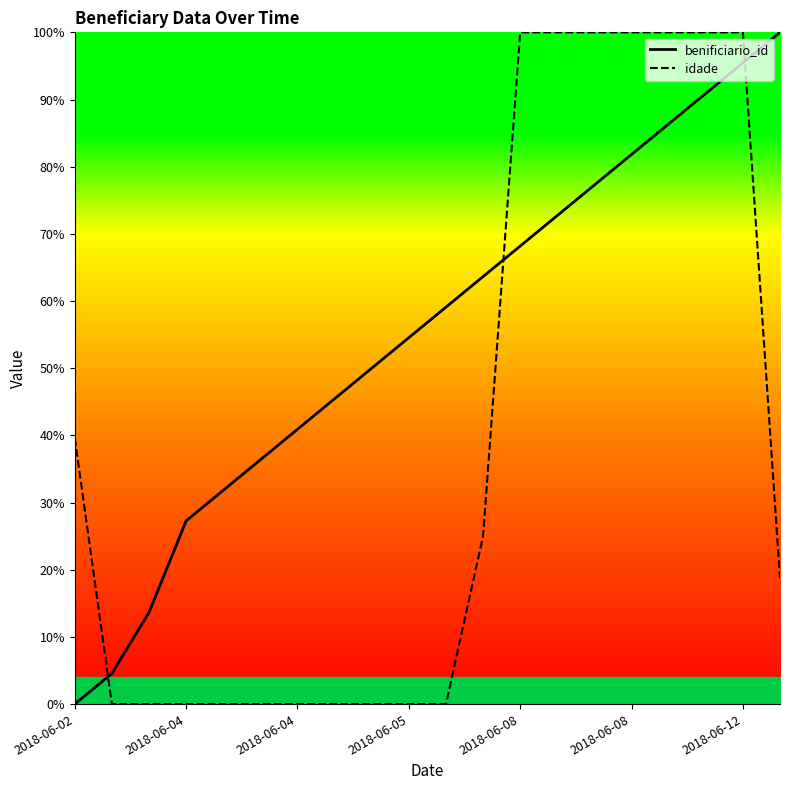

List the series in order of their overall mean, lowest first.

idade, benificiario_id